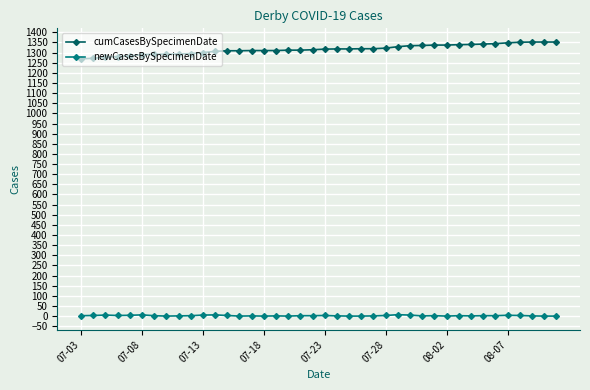

At how many categories does at least one series exceed 1078?

40